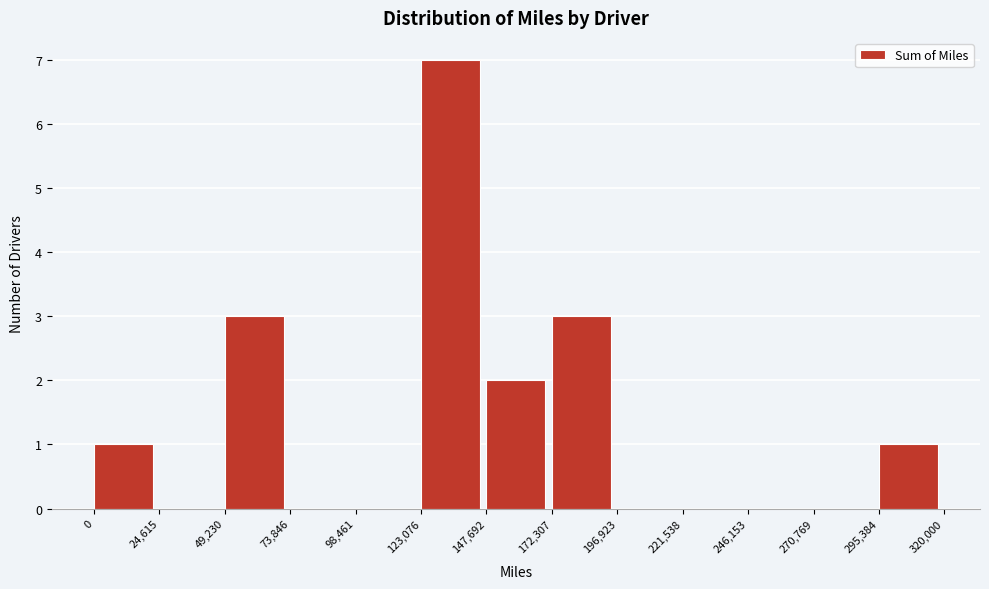

Which range on the x-axis has the tallest bar?

123,076 to 147,692